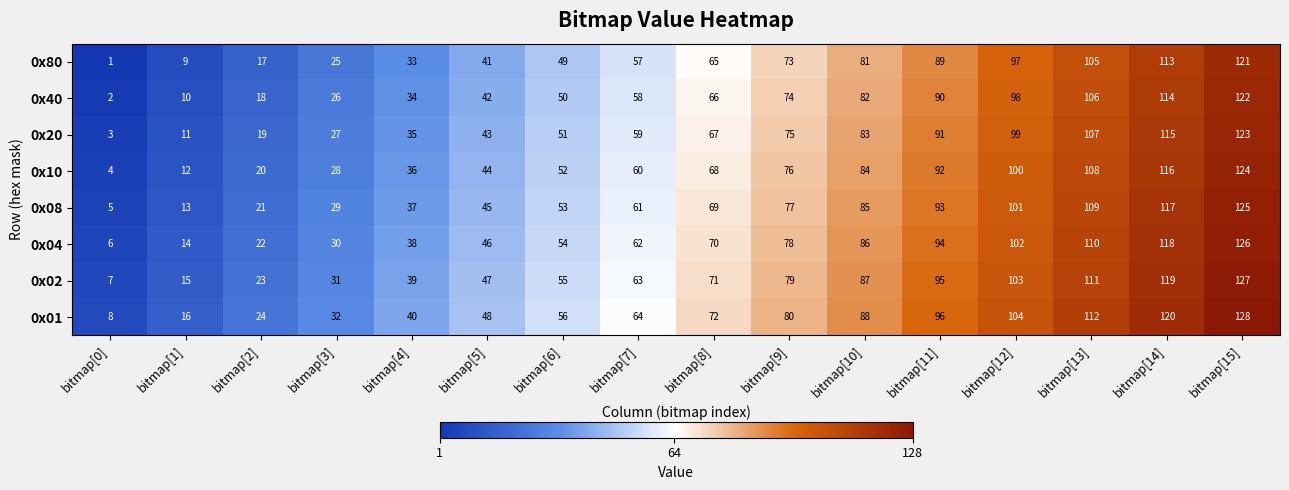

What is the difference between the 0x08 values at bitmap[6] and bitmap[11]?

40